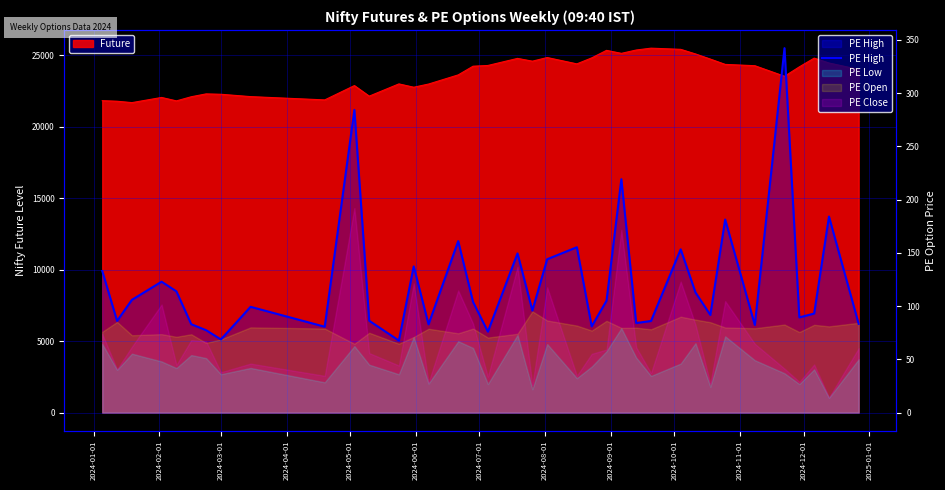

How many lines are shown in the chart?

1